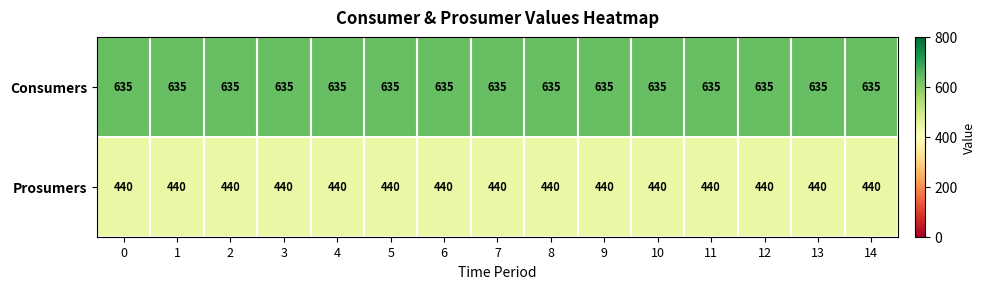

The Prosumers series shows 440 at 10. True or false?

True